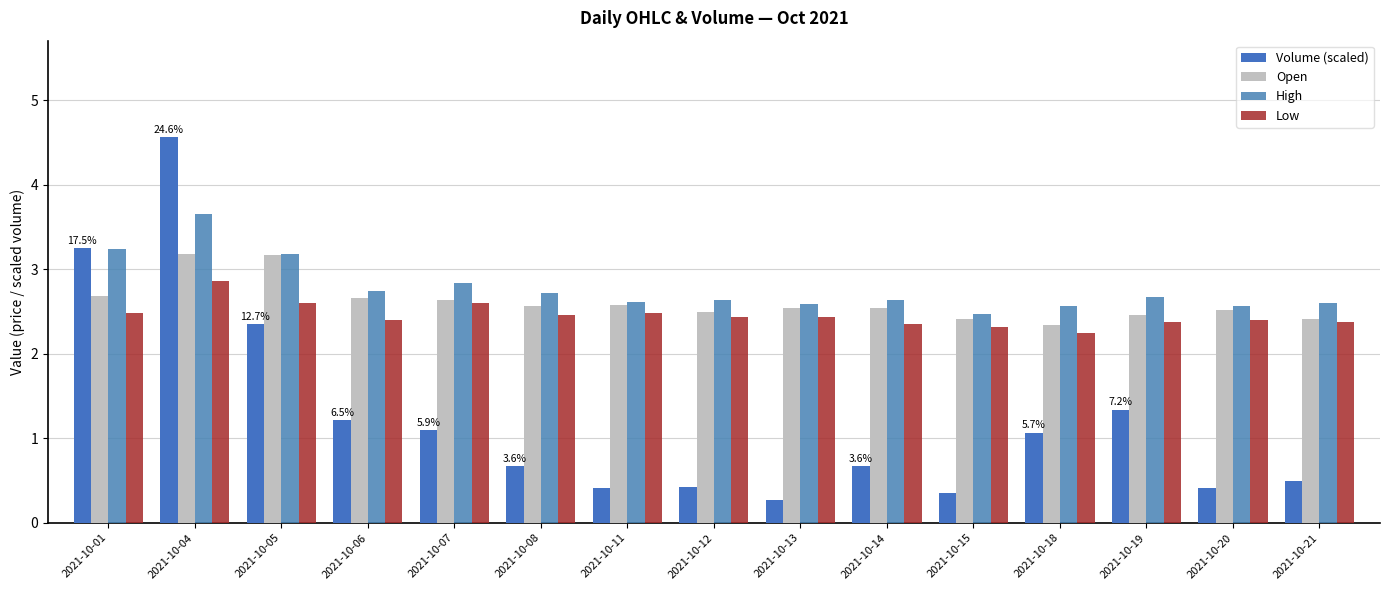

Which series has the largest range (max minus min)?

Volume (scaled)